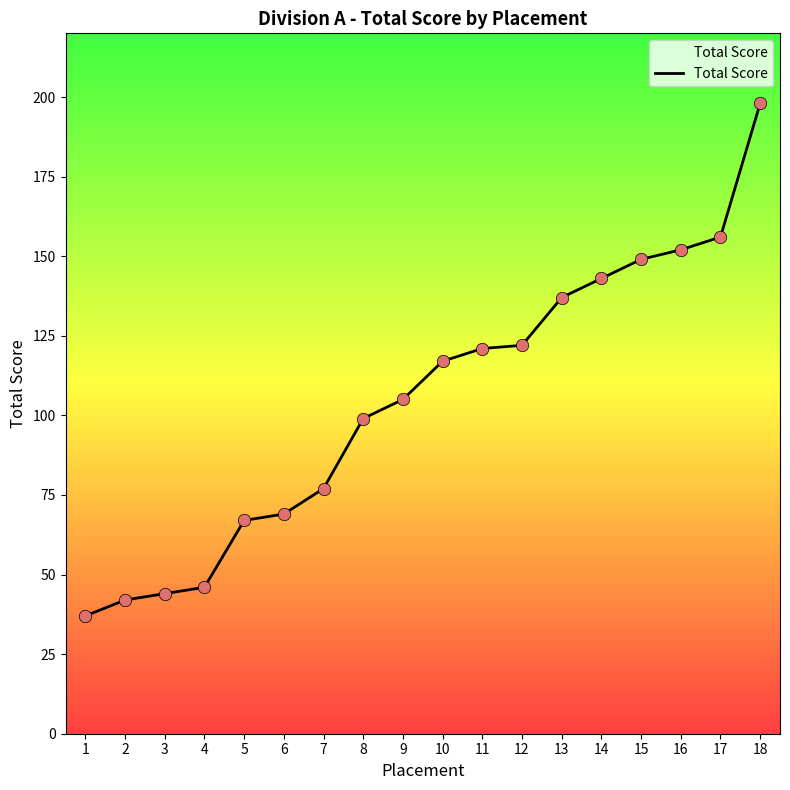

Between 14 and 3, which is larger?

14